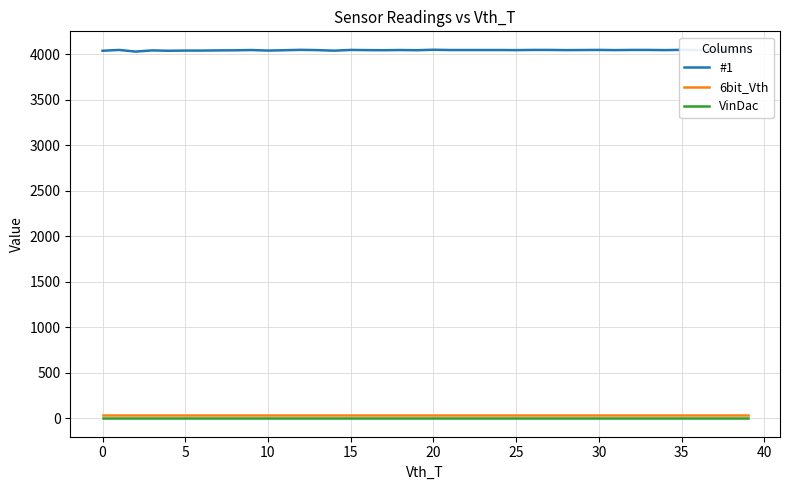

What is the average value of the #1 series?

4047